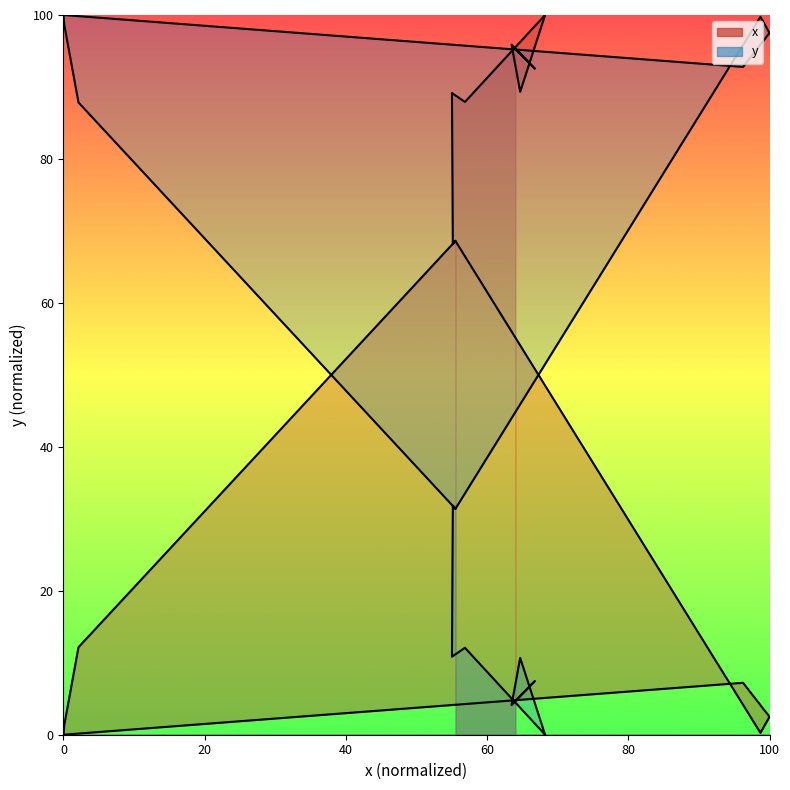

What is the value of the 9th point from the left?

68.6